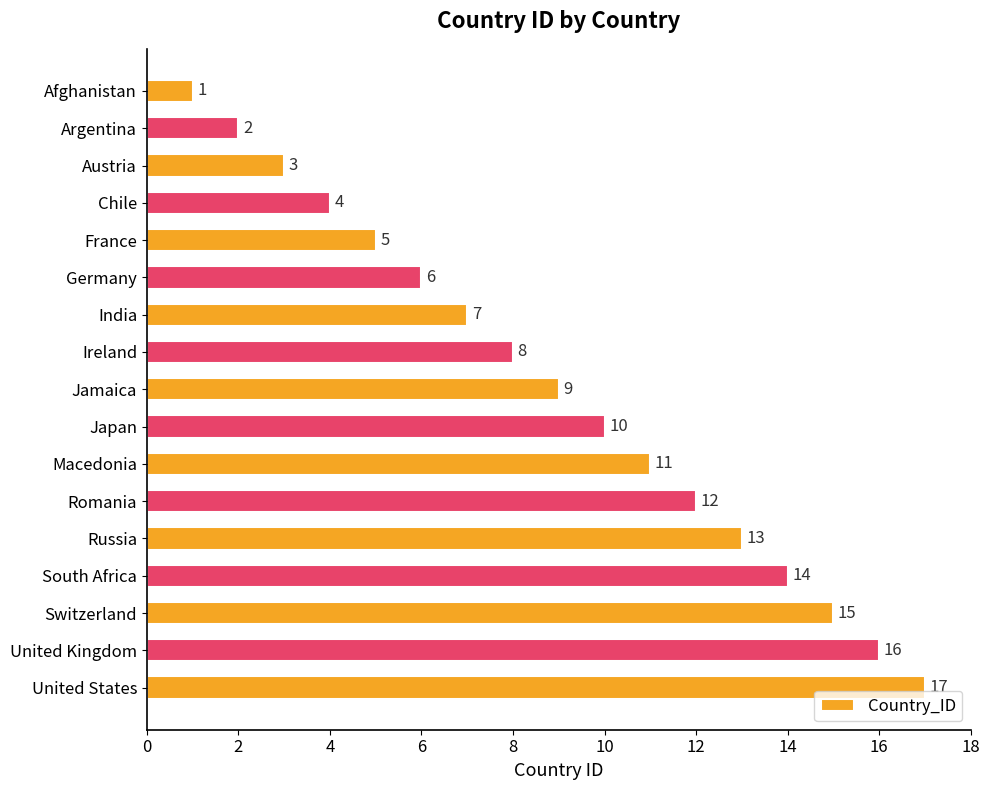

What is the sum of all values?

153